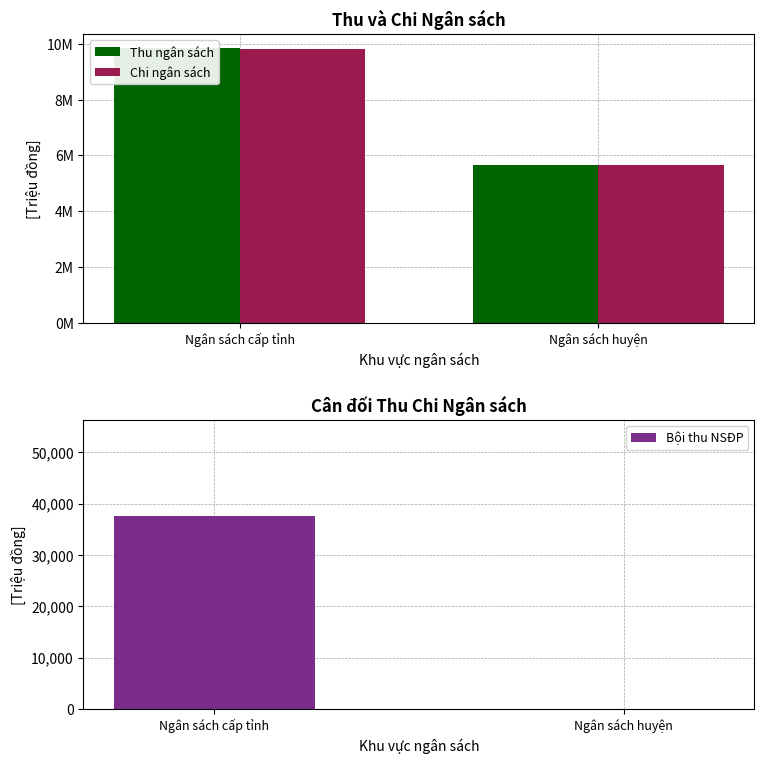

List the labels in order of Thu ngân sách value, smallest first.

Ngân sách huyện, Ngân sách cấp tỉnh